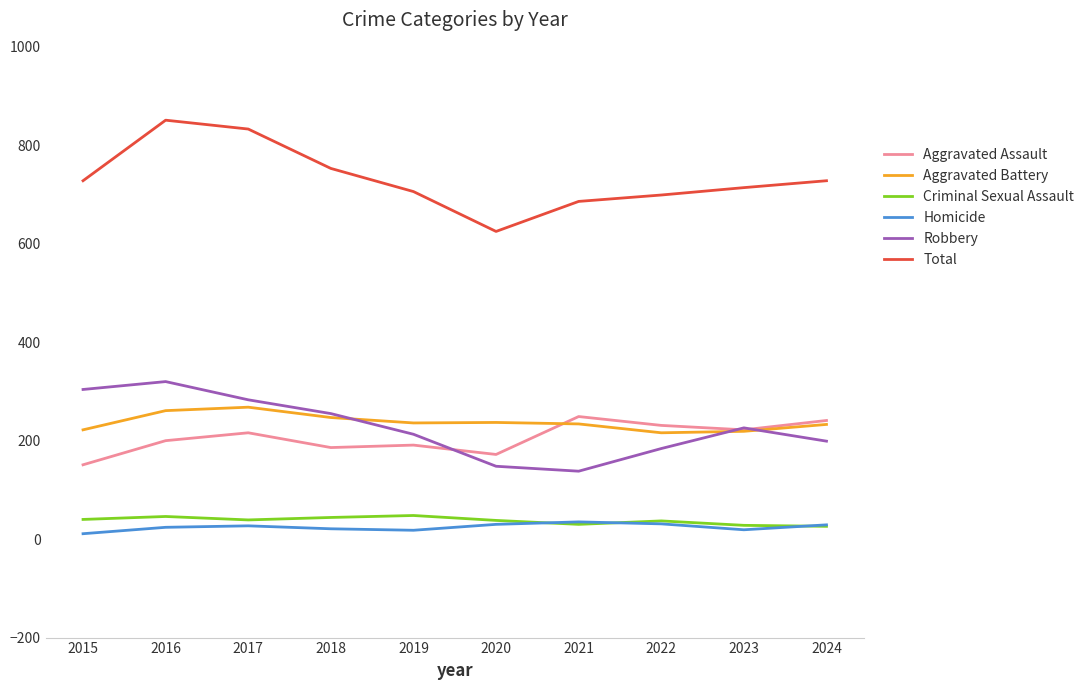

Which series has the largest total across all categories?

Total